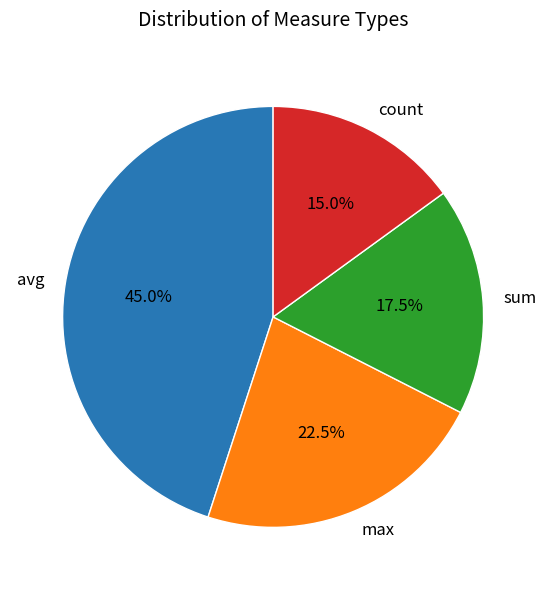

What percentage is NOT represented by count?

85.0%